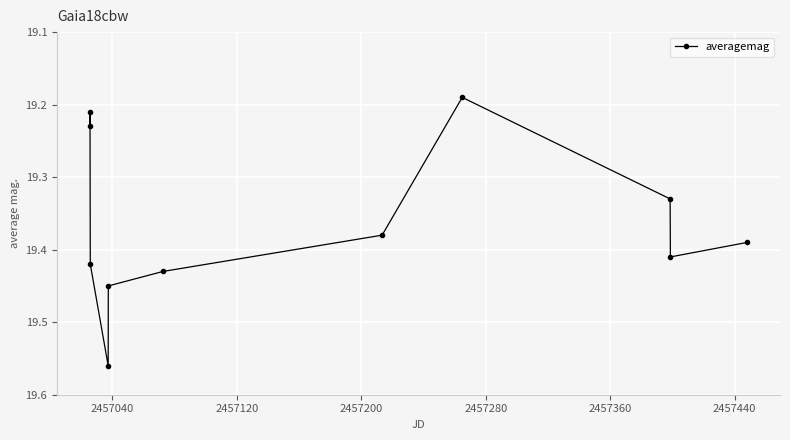

What is the sum of all values?

213.0